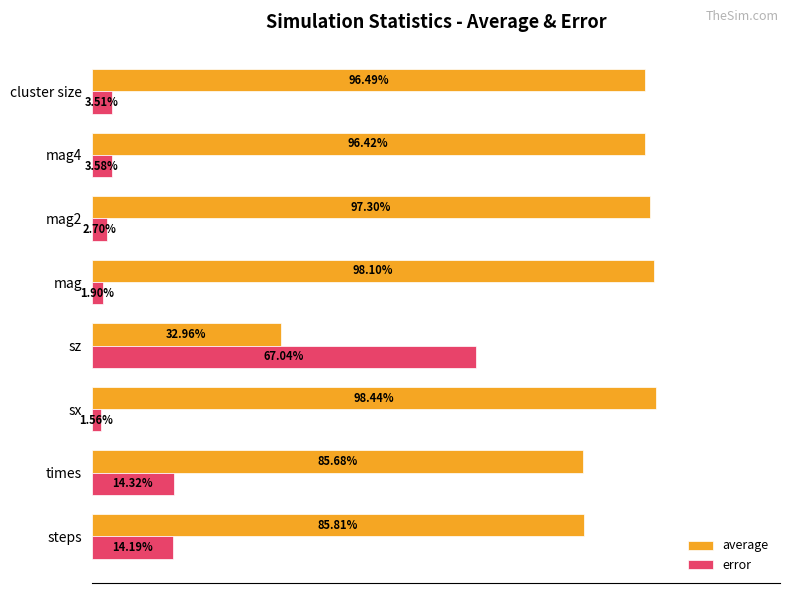

Is the value of error at mag4 greater than the value of average at times?

No